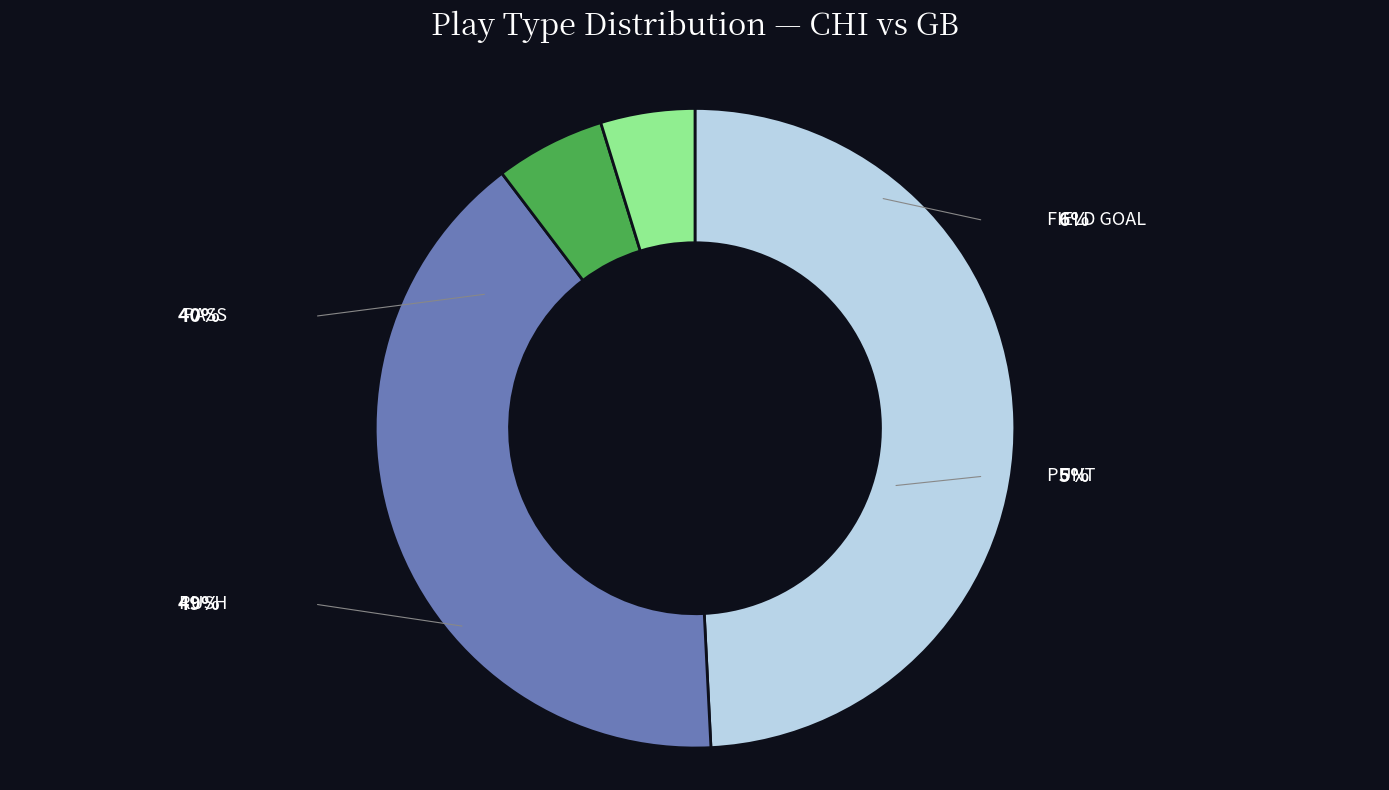

What portion of the pie excludes PASS?

59.5%